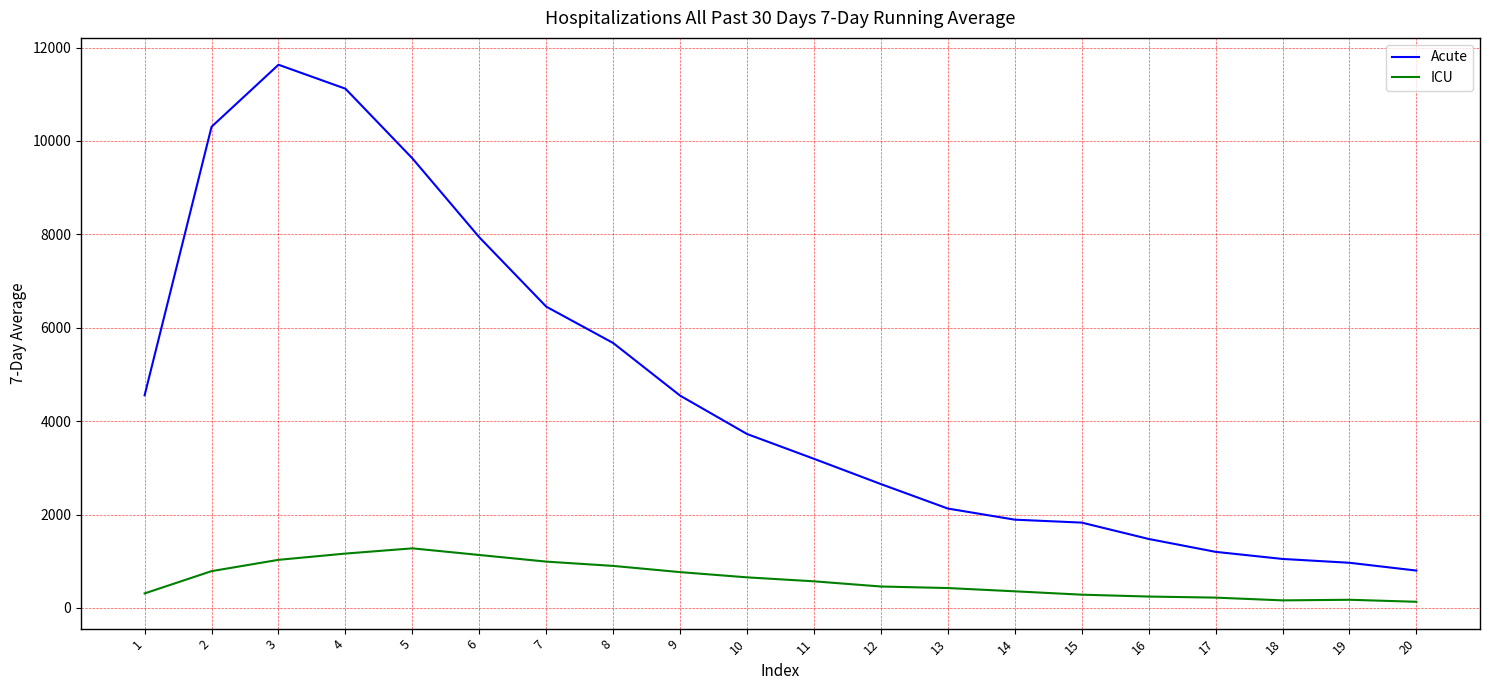

What is the spread (max minus min) of values at 6?

6802